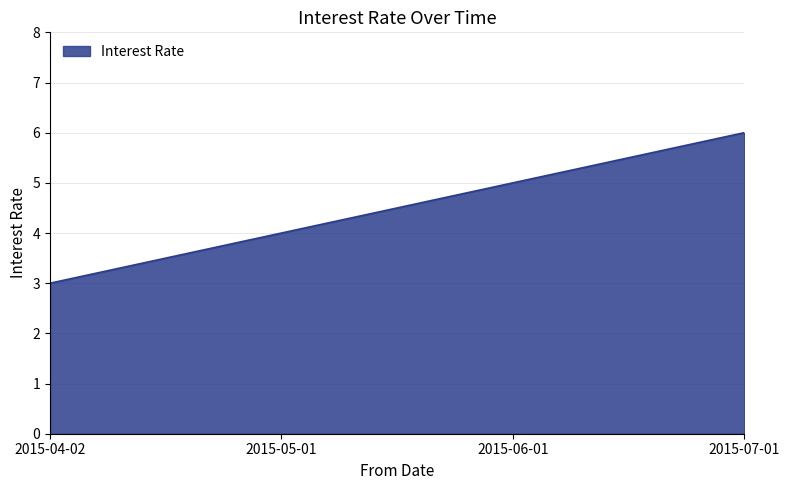

Reading right to left, list all the values displayed in this chart.

2015-07-01=6	2015-06-01=5	2015-05-01=4	2015-04-02=3